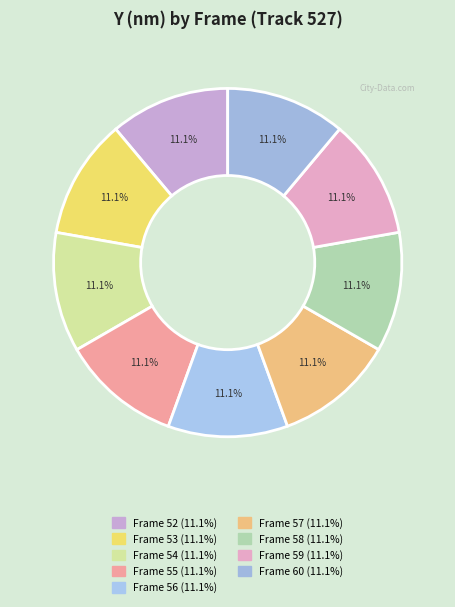

Count the number of slices in the pie.

9